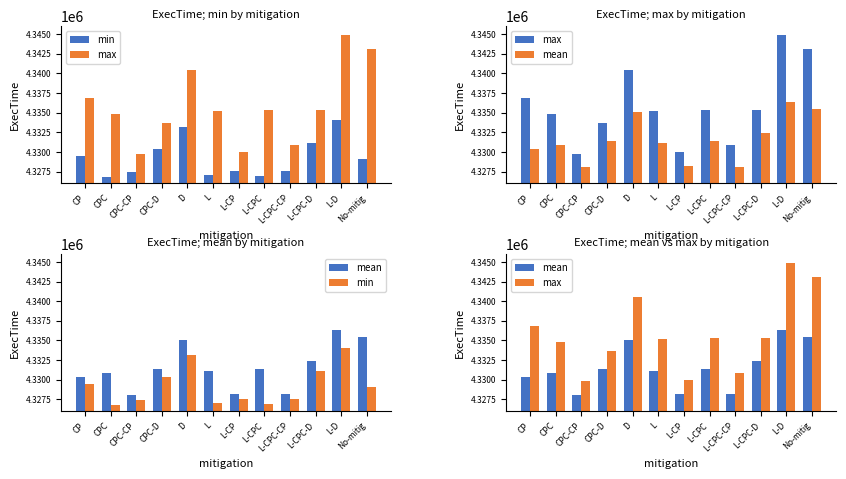

What is the difference between the highest and lowest values at CPC-D?

3352.0